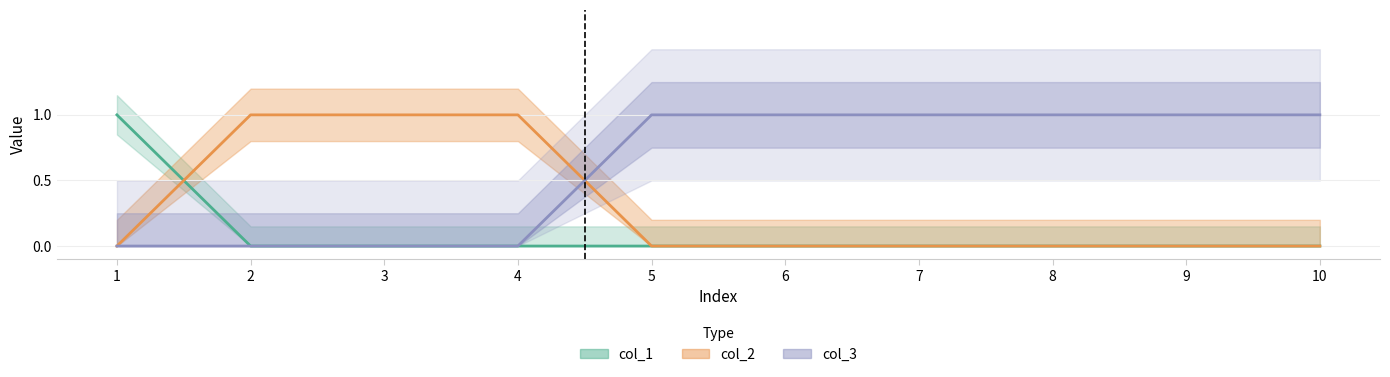

Which series ends up on top after the final intersection of col_1 and col_2?

col_2